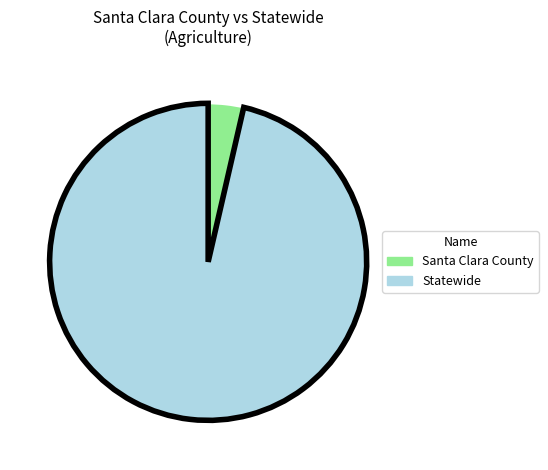

Is Statewide the majority of the pie?

Yes